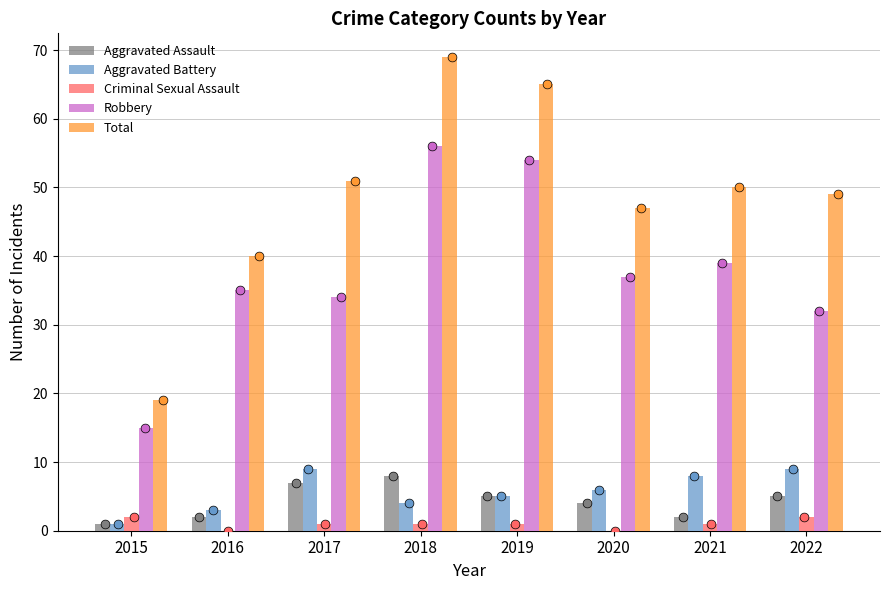

What is the total value across all series at 2018?

138